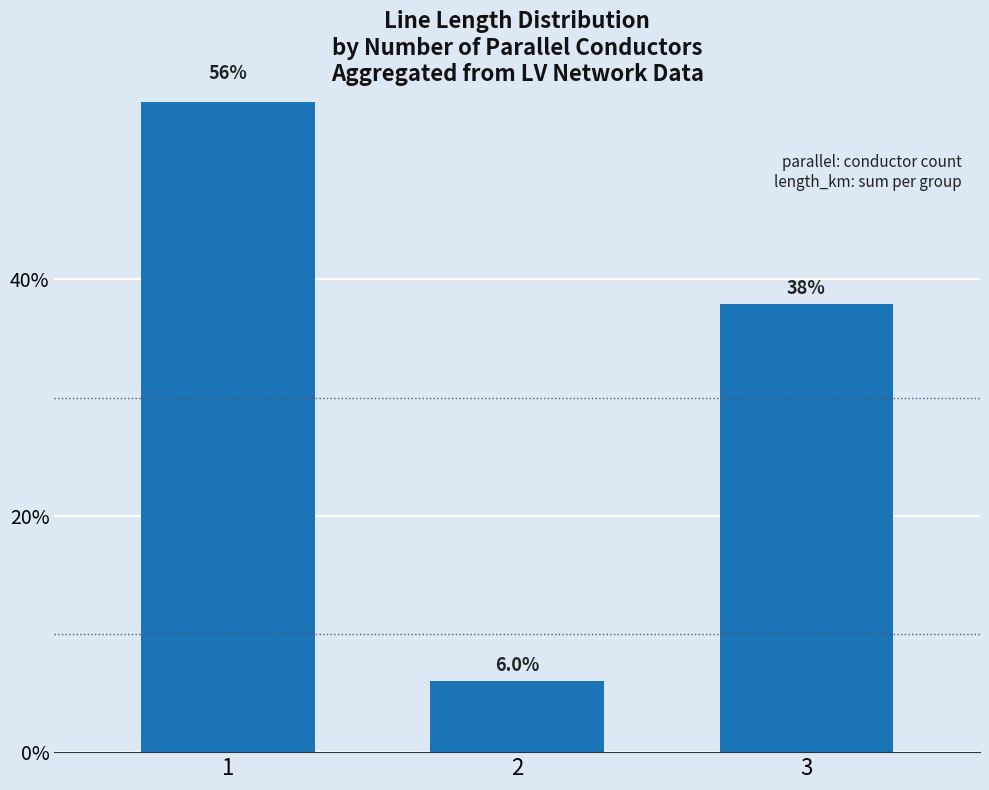

Reading right to left, list all the values displayed in this chart.

3=37.9	2=6.0	1=56.1